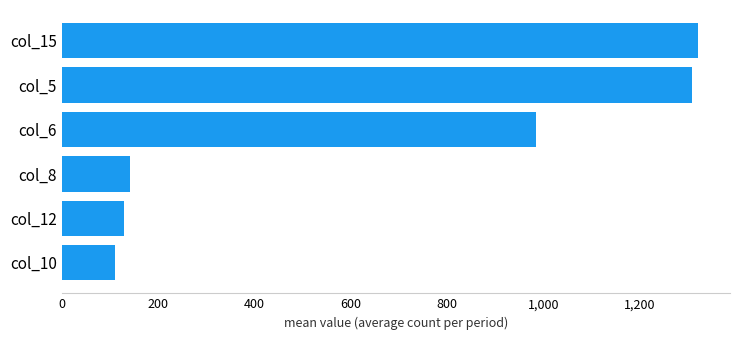

At which label is the value closest to 716?

col_6